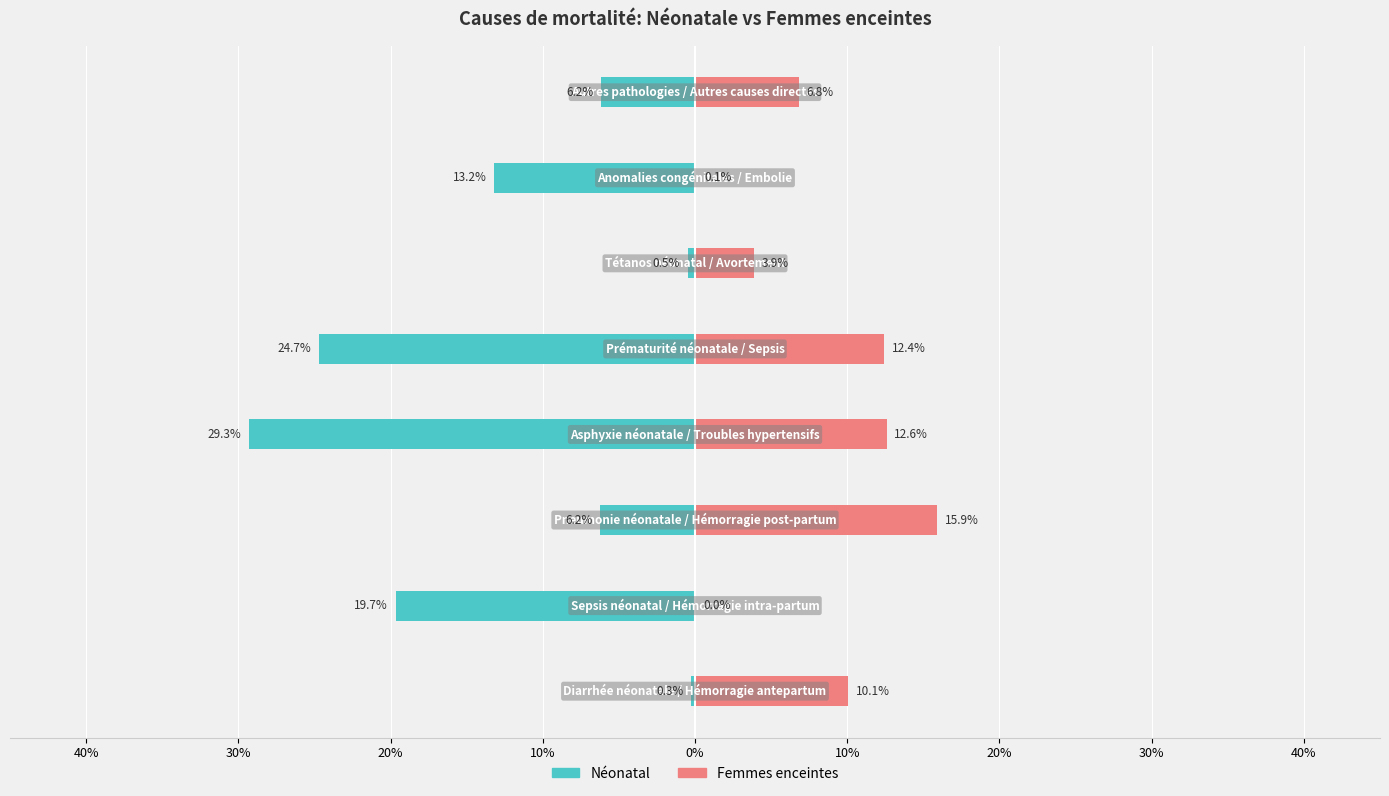

How many categories are shown in the chart?

8